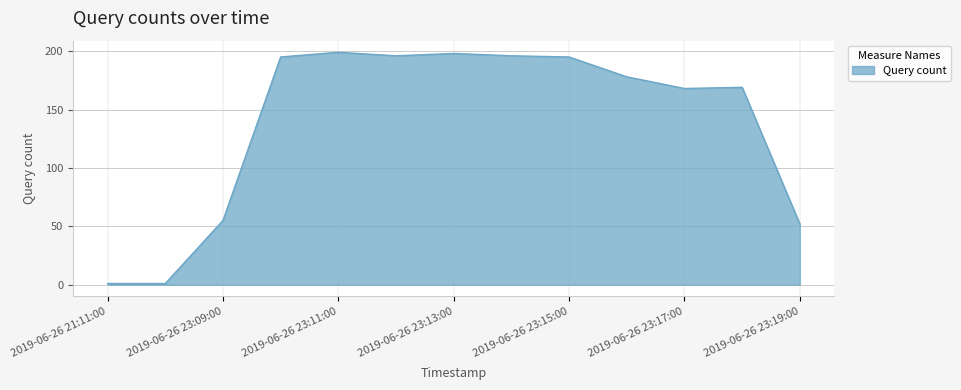

What is the average value?

139